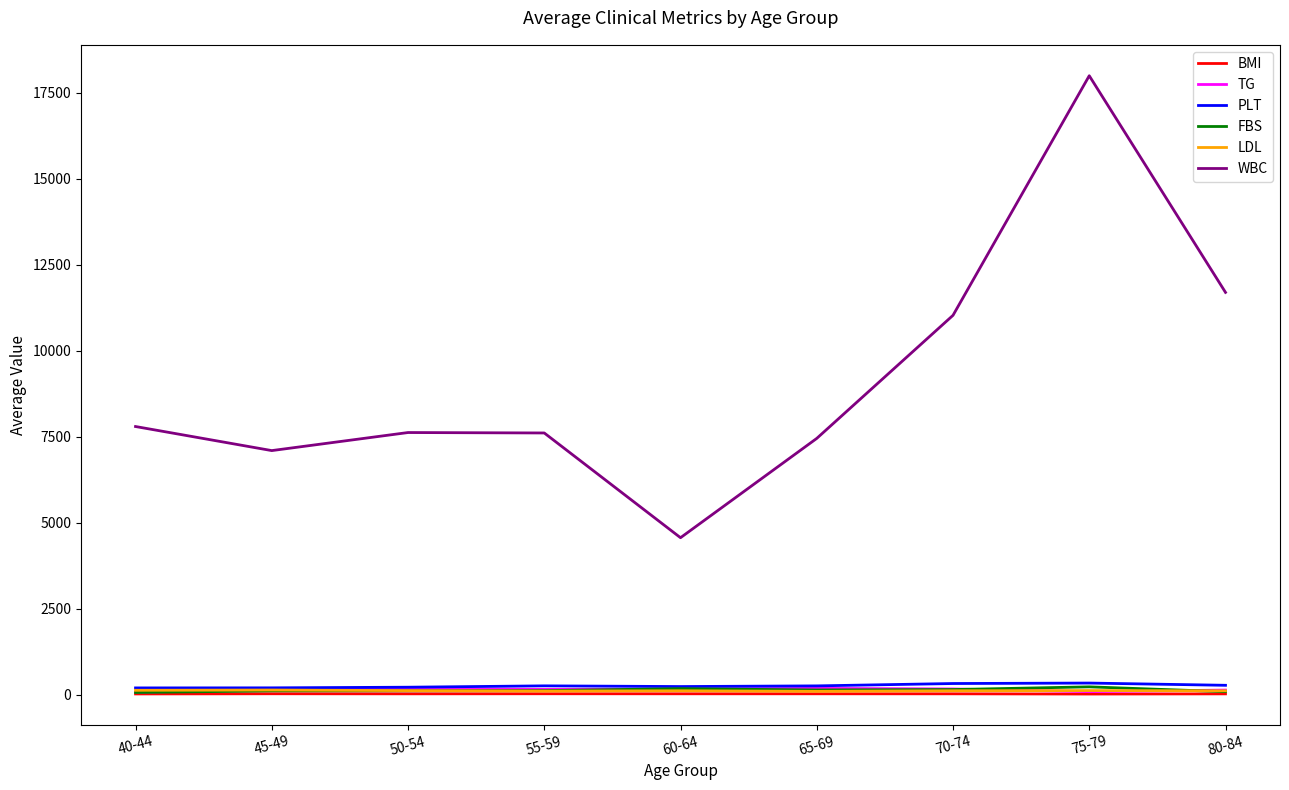

Which series changed the most between 60-64 and 75-79?

WBC